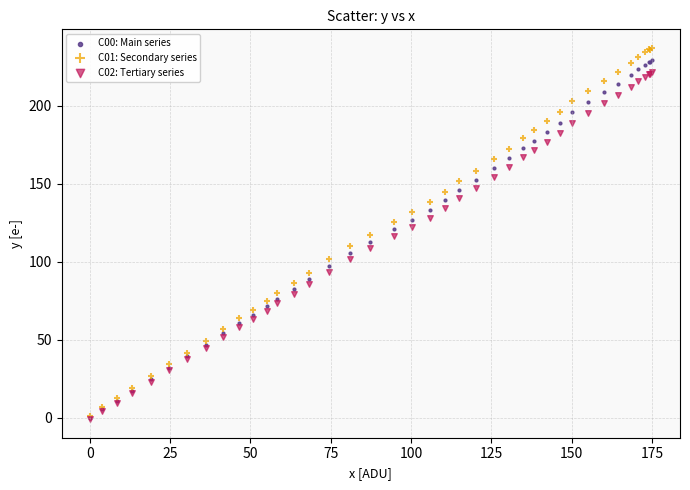

Which series reaches the maximum Y coordinate?

C01: Secondary series